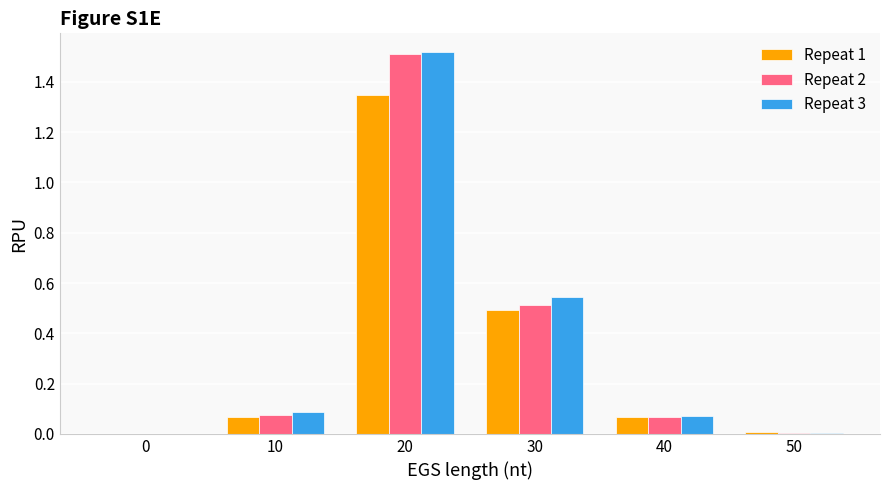

What is the sum of all Repeat 3 values?

2.2